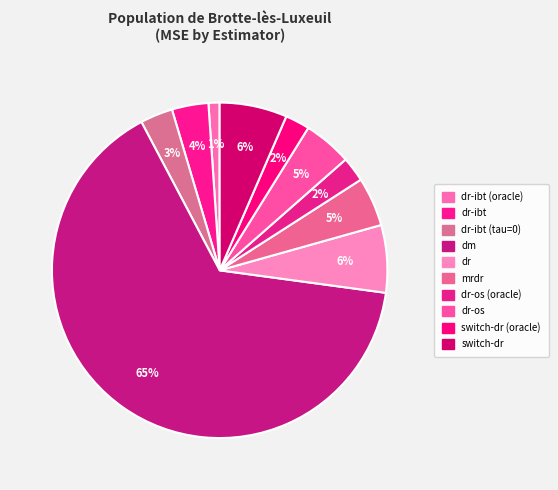

Count the number of slices in the pie.

10